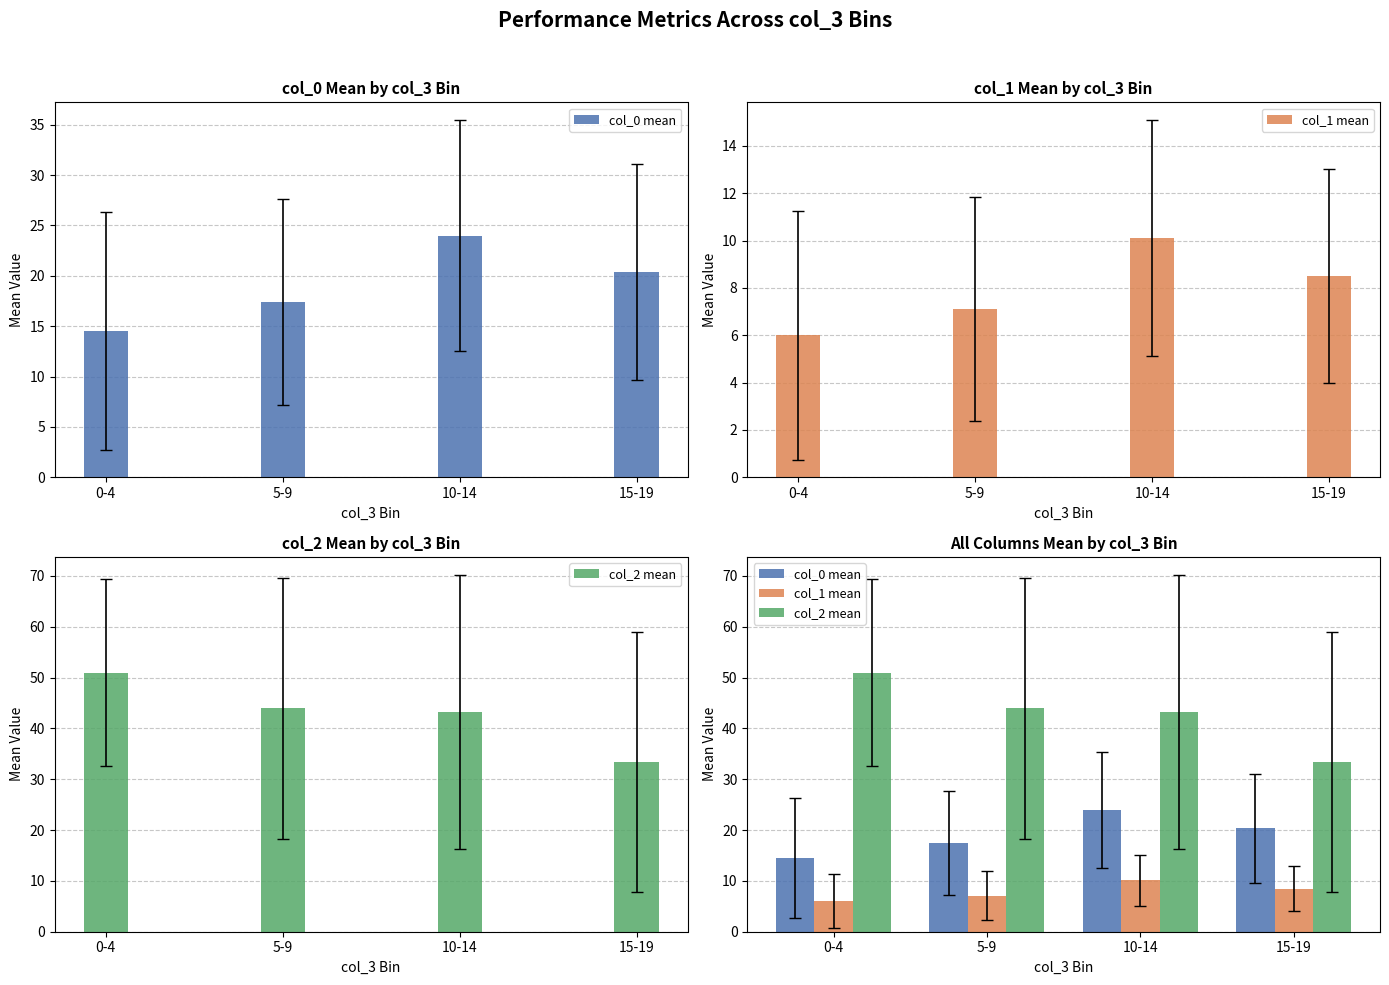

At which label is col_0 mean closest to 19?

15-19